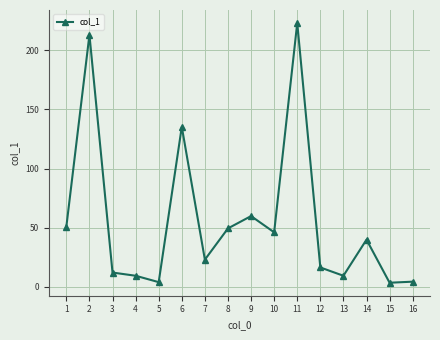

At which category does the chart reach its peak across all series?

11